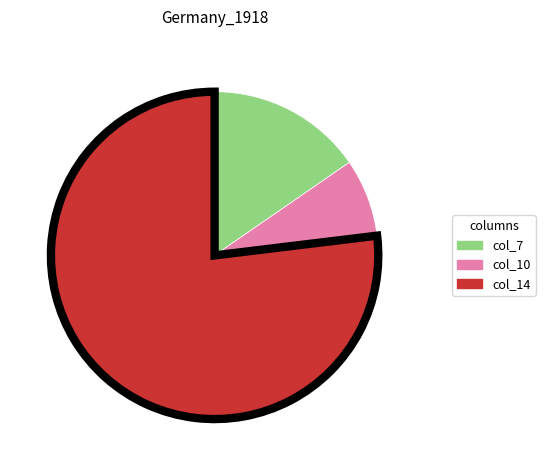

True or false: col_14 accounts for 90% of the total.

False